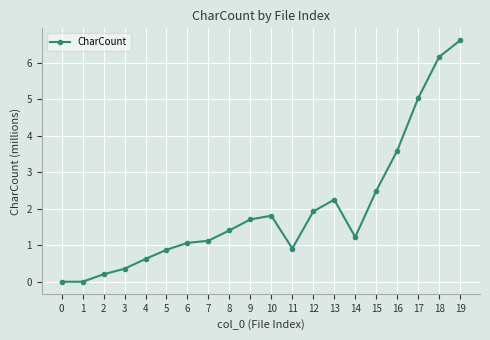

Count the number of categories in the chart.

20